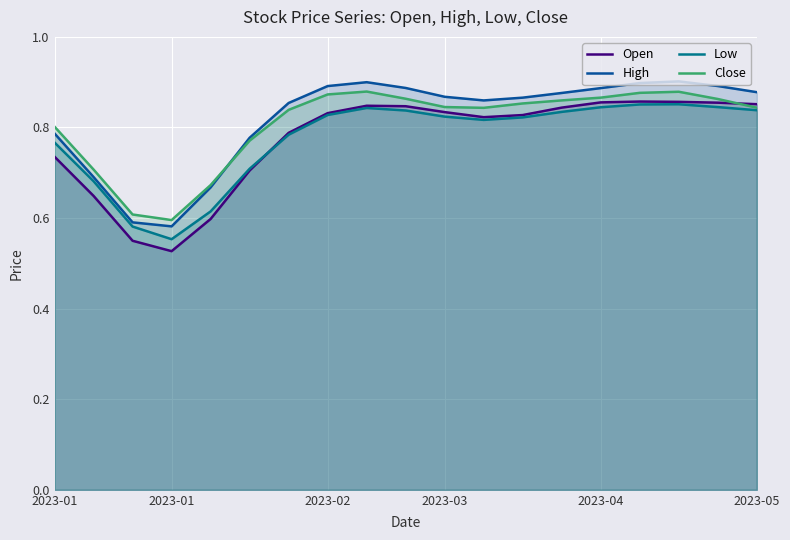

Count the High values in the range 0 to 1.

19